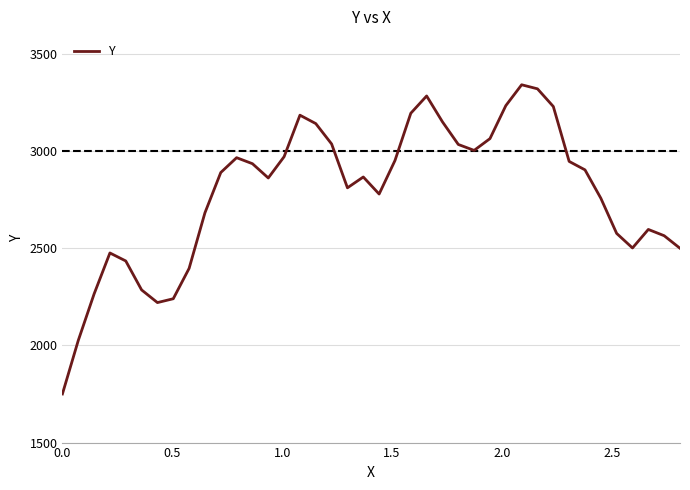

What is the difference between the maximum and minimum values?

1589.6